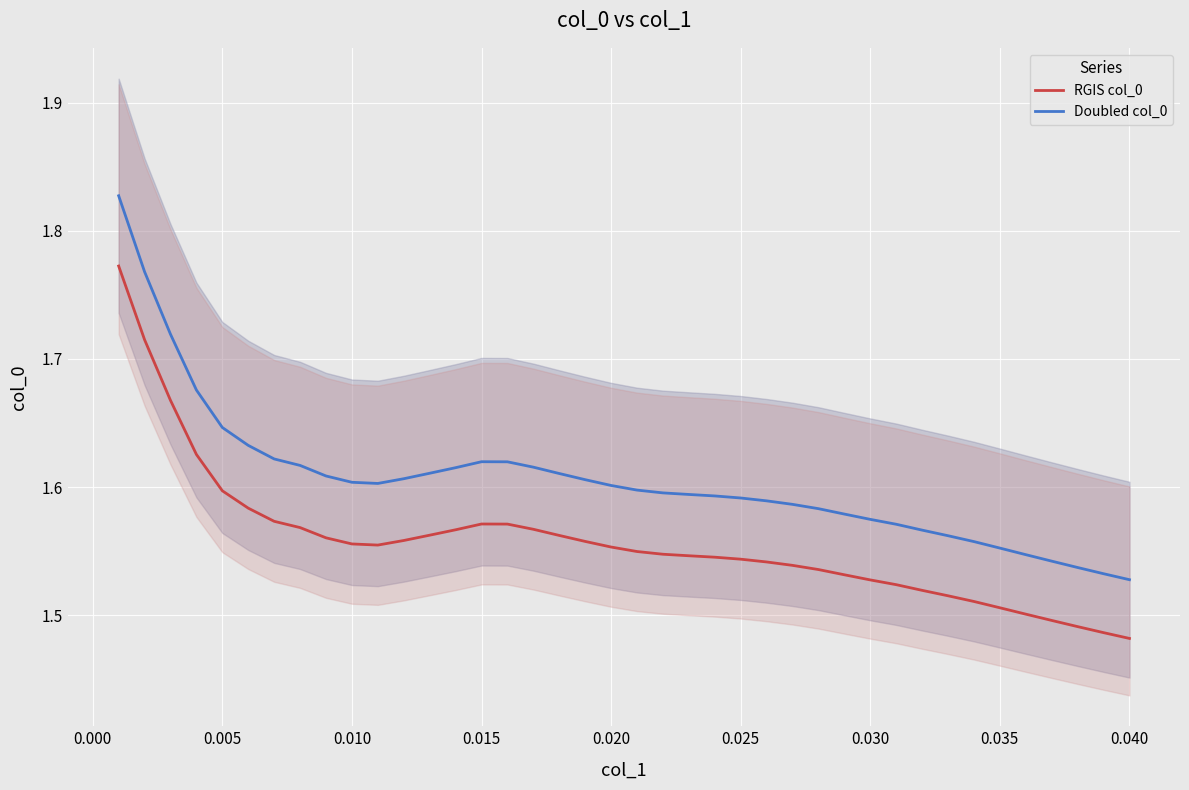

What are all the series names shown in the legend?

RGIS col_0, Doubled col_0